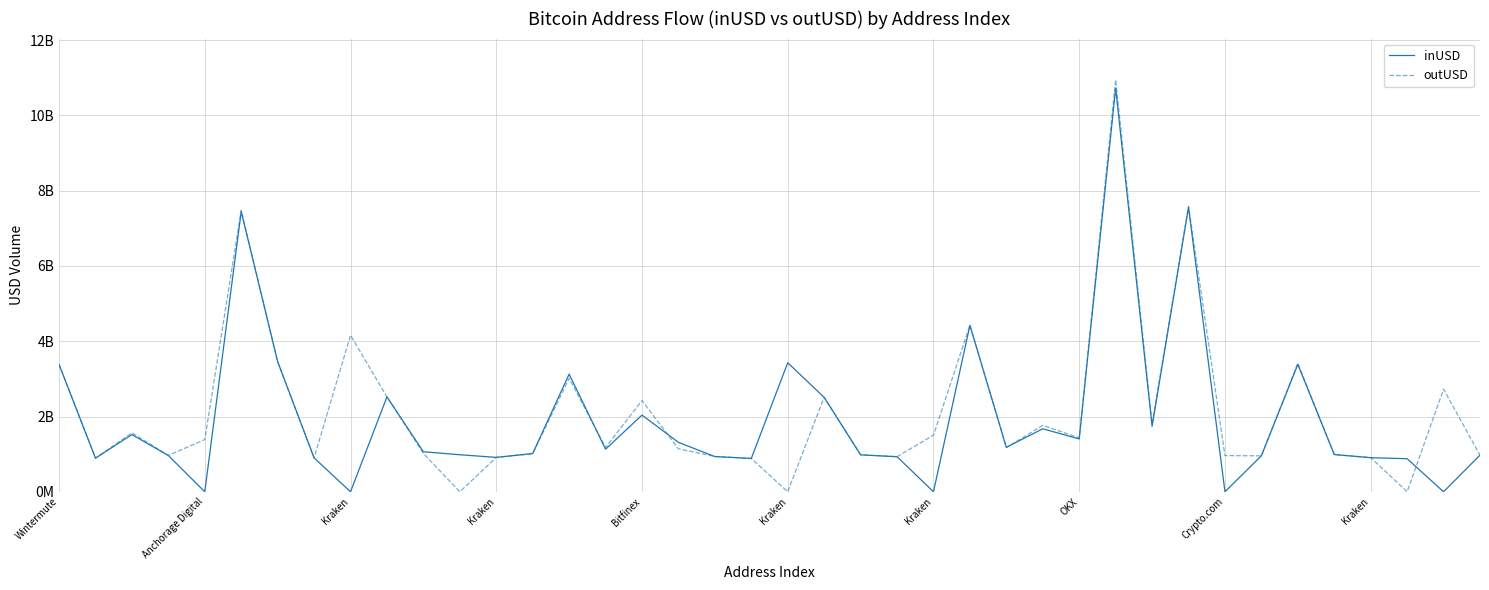

What is the maximum value for outUSD?

10948028887.1